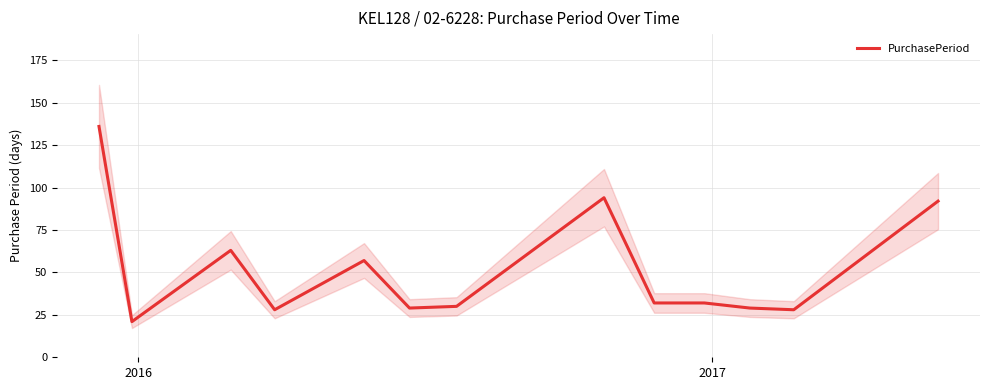

Reading left to right, transcribe all the data shown in this chart.

136	21	63	28	57	29	30	94	32	32	29	28	92